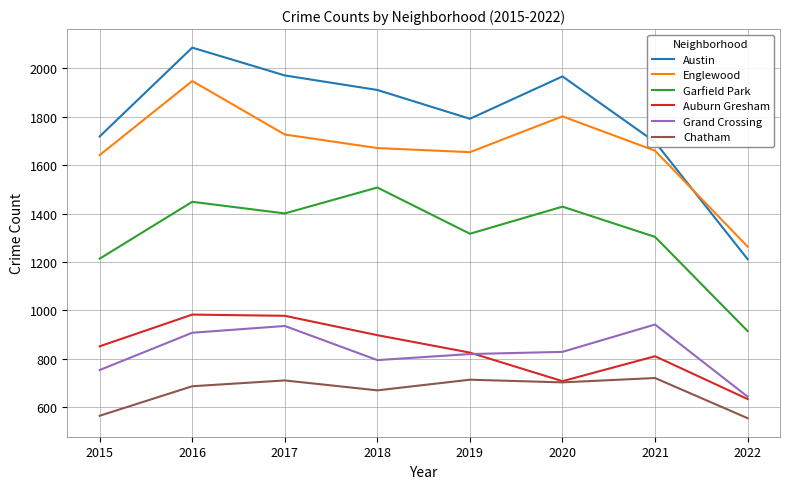

Which series has the largest total across all categories?

Austin